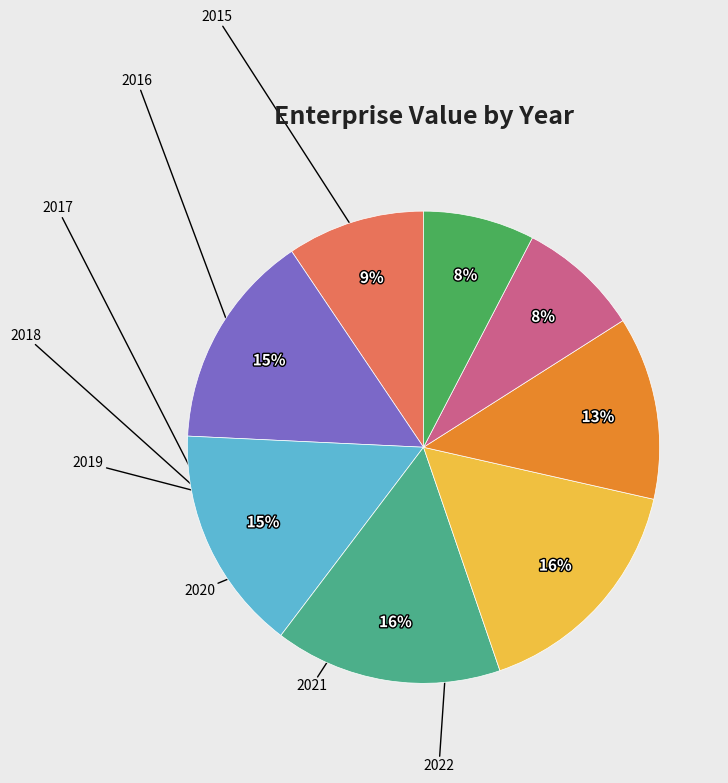

Combined, do 2021 and 2019 account for over 50%?

No